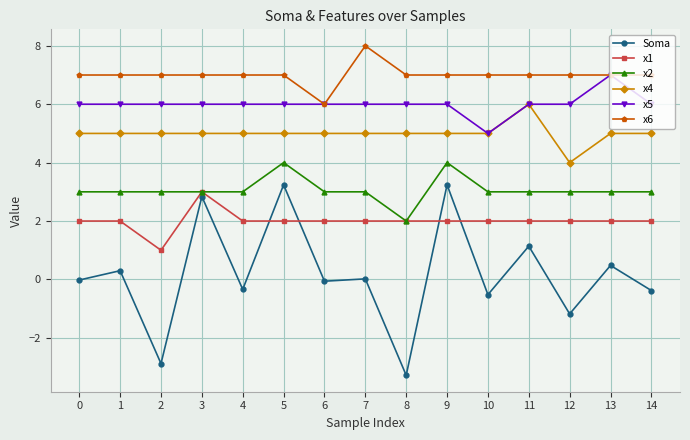

What is the total value across all series at 4?

22.7